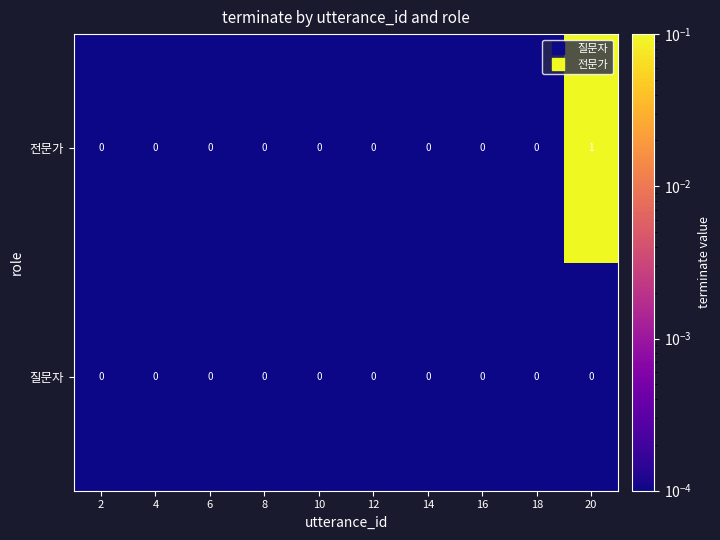

Rank the series by their average value, from lowest to highest.

질문자, 전문가